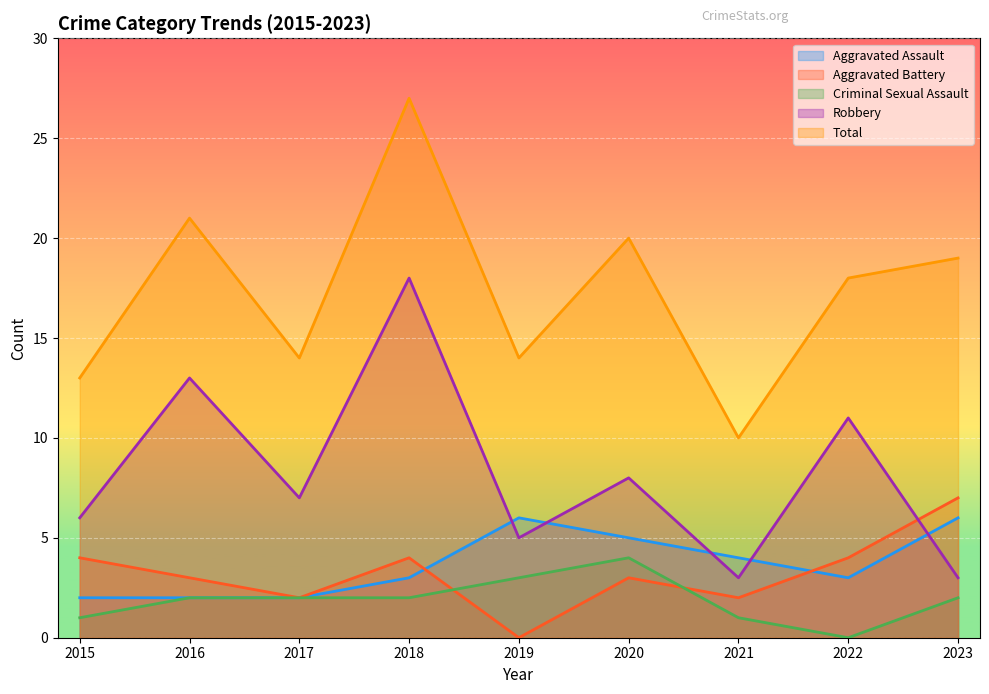

How many values in the Aggravated Assault series exceed 3?

4